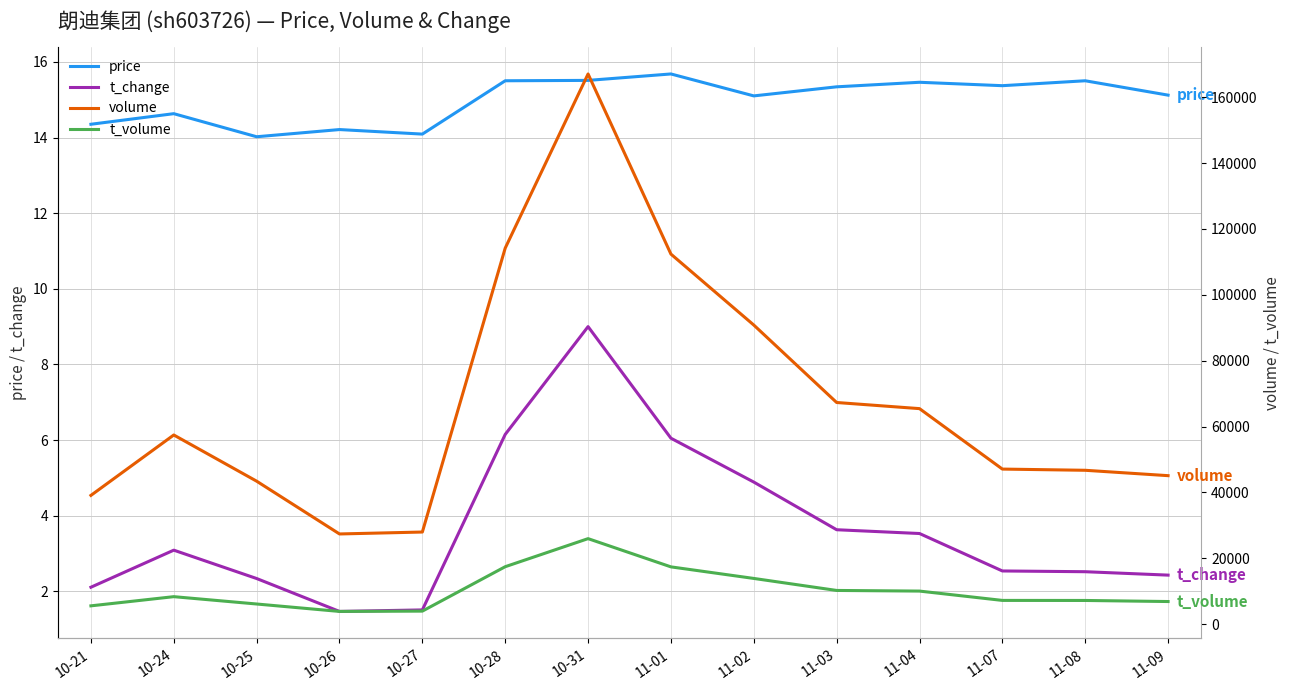

What is the label of the 10th point from the left?

11-03